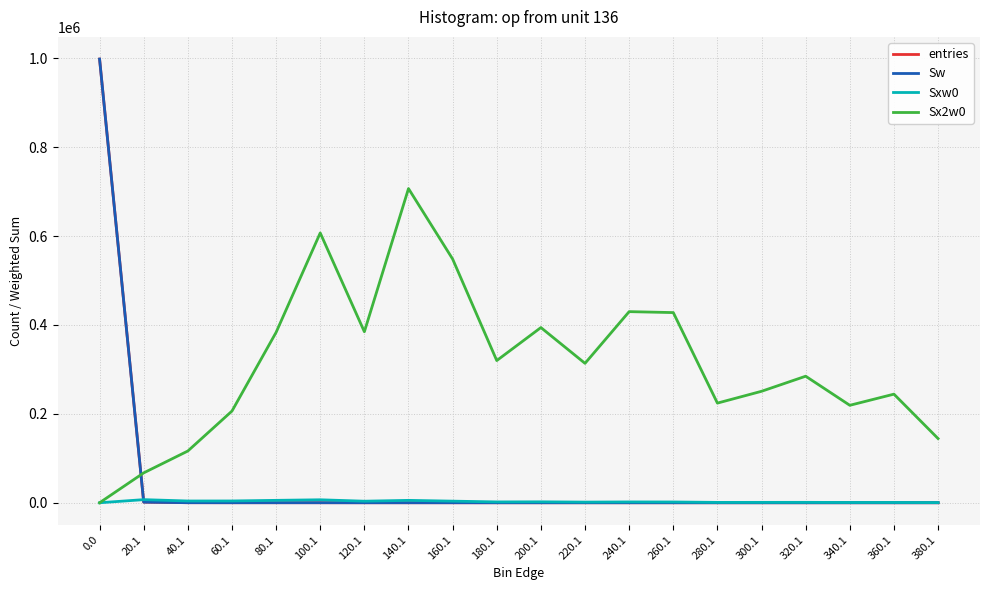

Is the value of Sxw0 at 80.1 greater than the value of Sw at 0.0?

No